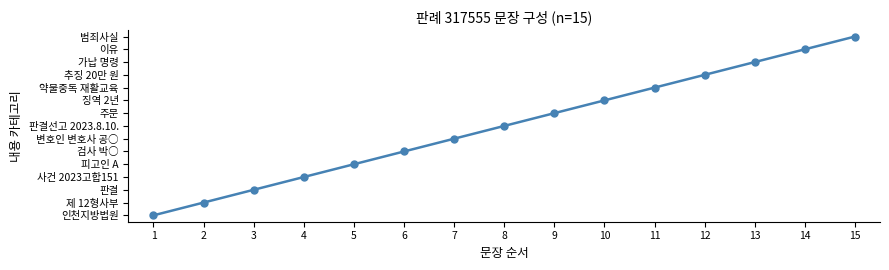

True or false: the data has more than 0 interior local peaks.

False